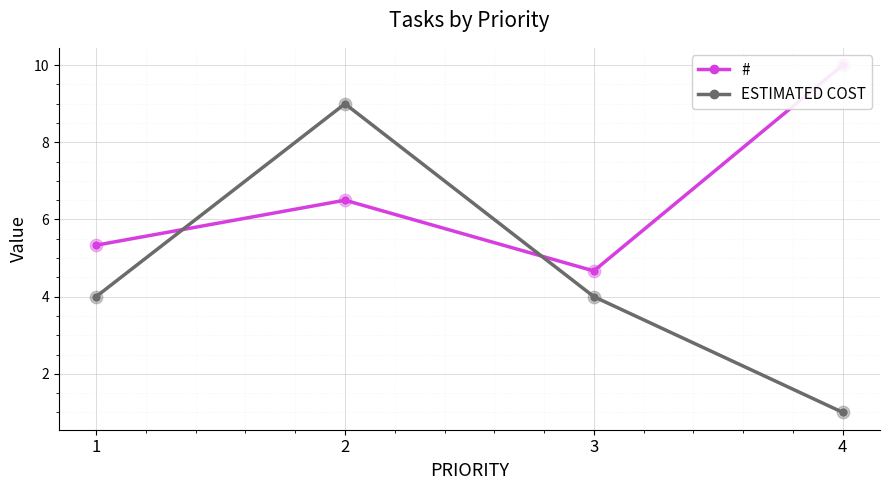

Which series has the largest total across all categories?

#